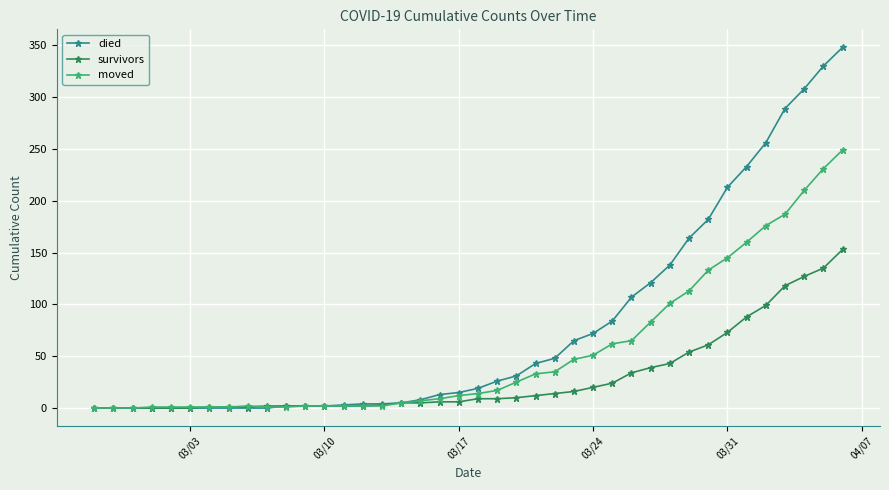

Which series has the largest total across all categories?

died